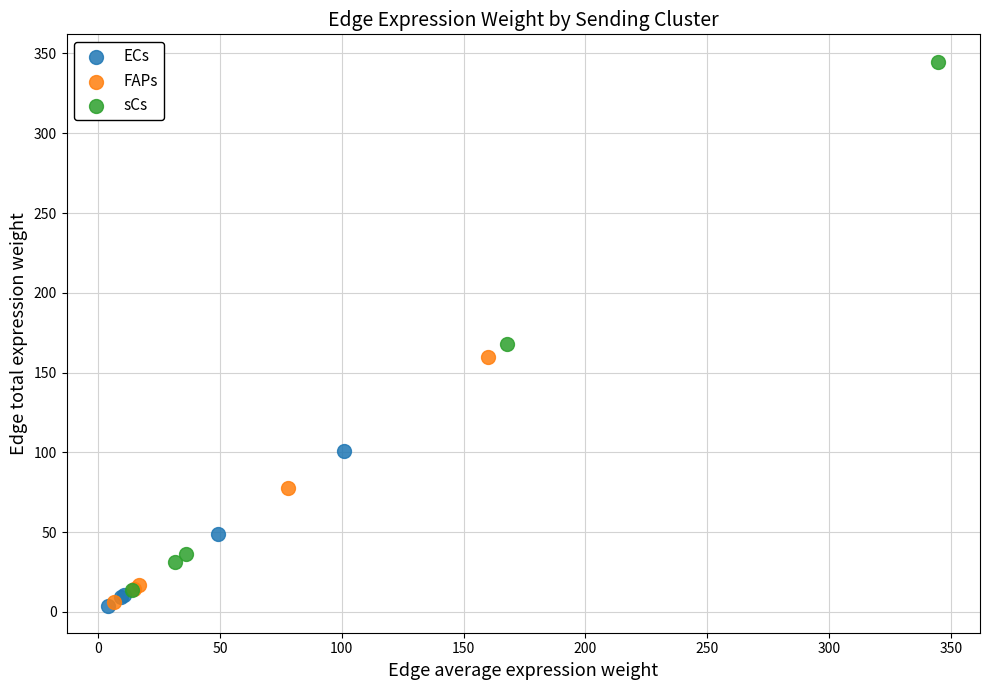

Which series has the largest Y range (max minus min)?

sCs